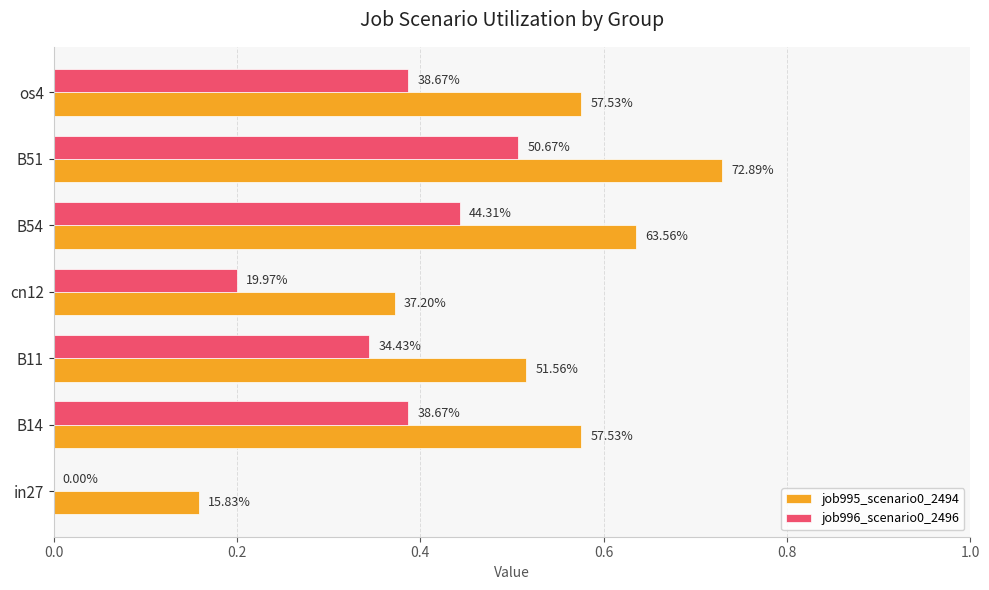

What are all the series names shown in the legend?

job995_scenario0_2494, job996_scenario0_2496